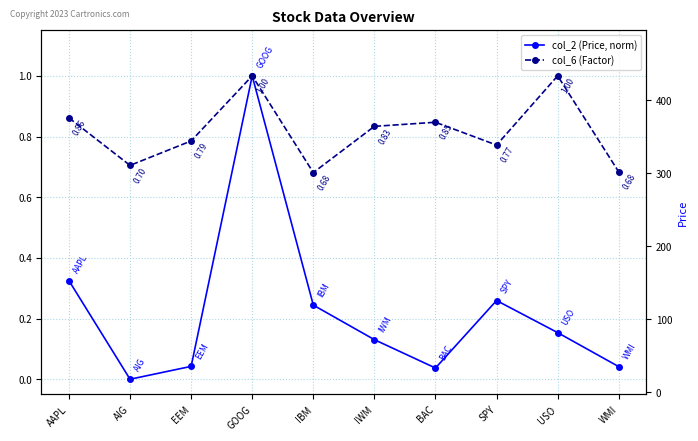

The col_6 (Factor) series shows 0.5 at BAC. True or false?

False